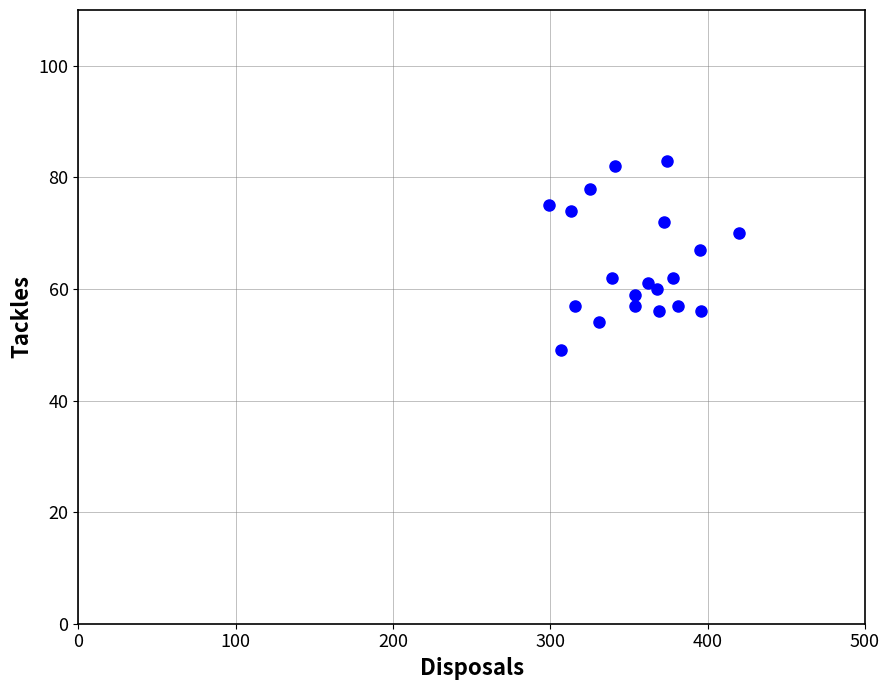

What is the range of X values (max minus min)?

121